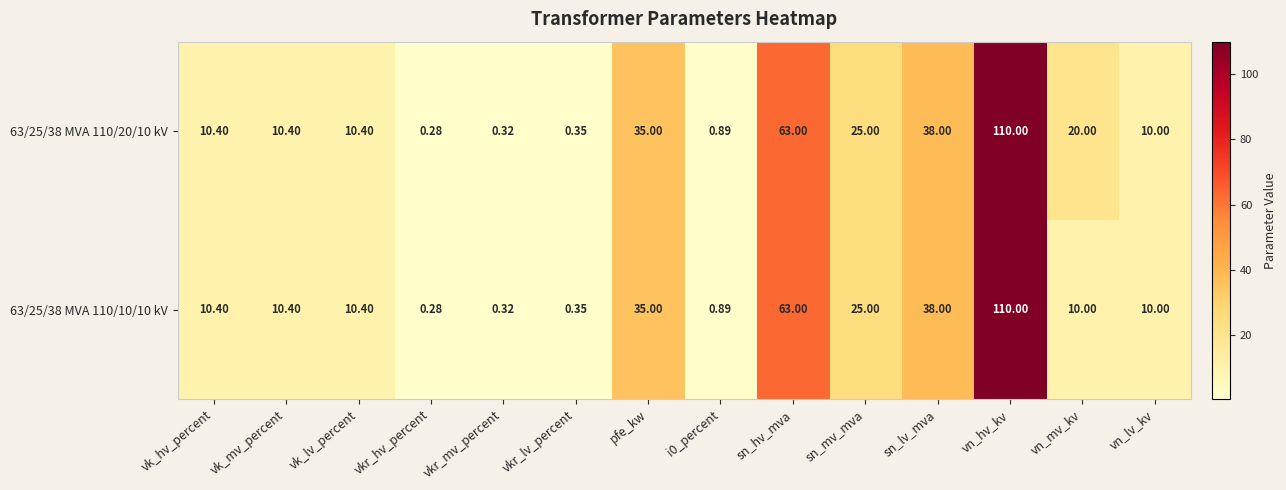

Where does the 63/25/38 MVA 110/10/10 kV series first go above 10?

vk_hv_percent